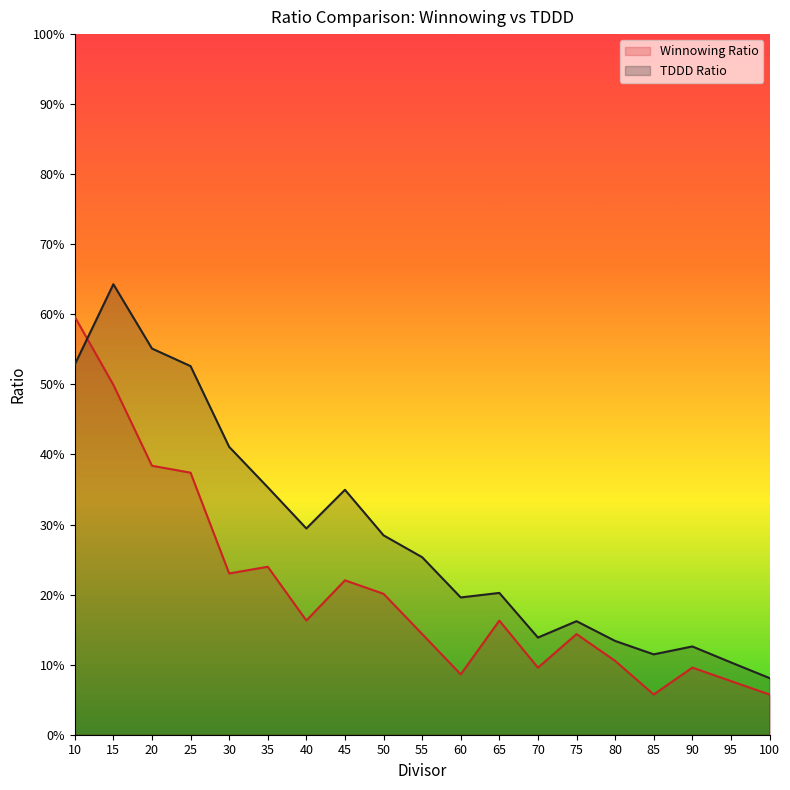

Which series has the largest total across all categories?

TDDD Ratio